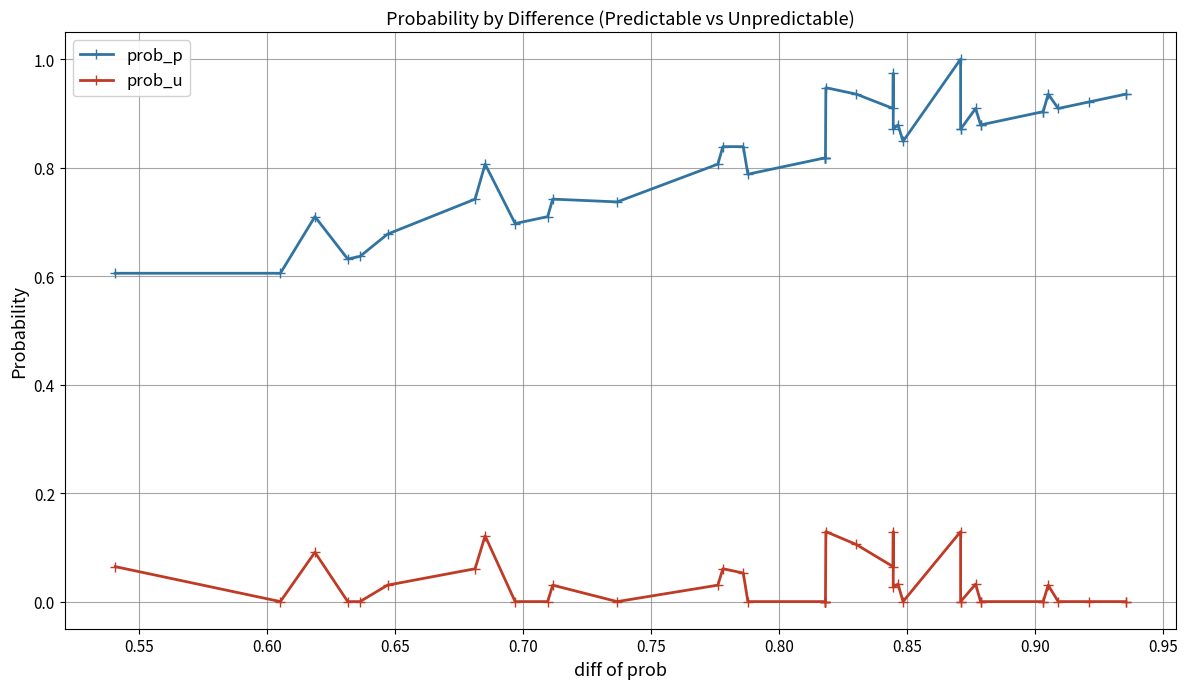

Rank the series by their average value, from lowest to highest.

prob_u, prob_p